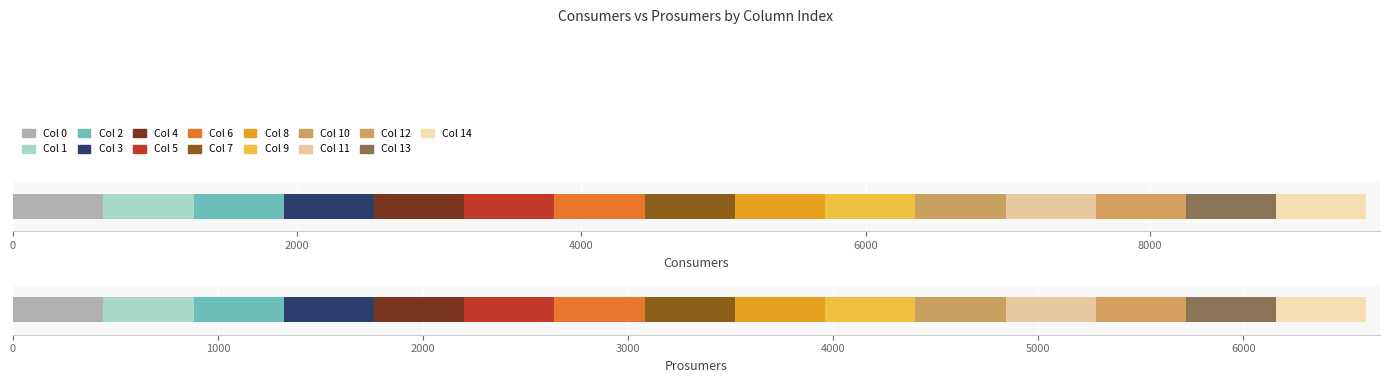

Reading left to right, list all the values displayed in this chart.

Consumers: 635	635	635	635	635	635	635	635	635	635	635	635	635	635	635
Prosumers: 440	440	440	440	440	440	440	440	440	440	440	440	440	440	440